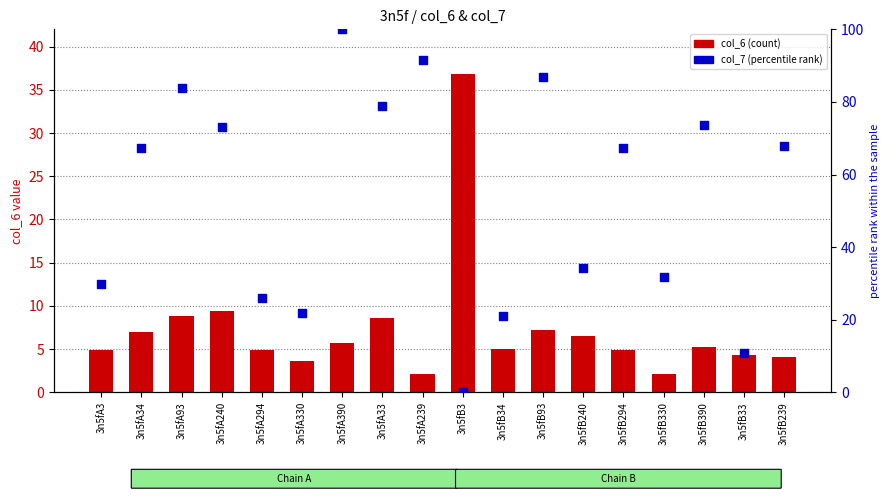

Which series has the largest Y range (max minus min)?

col_7 (percentile rank)